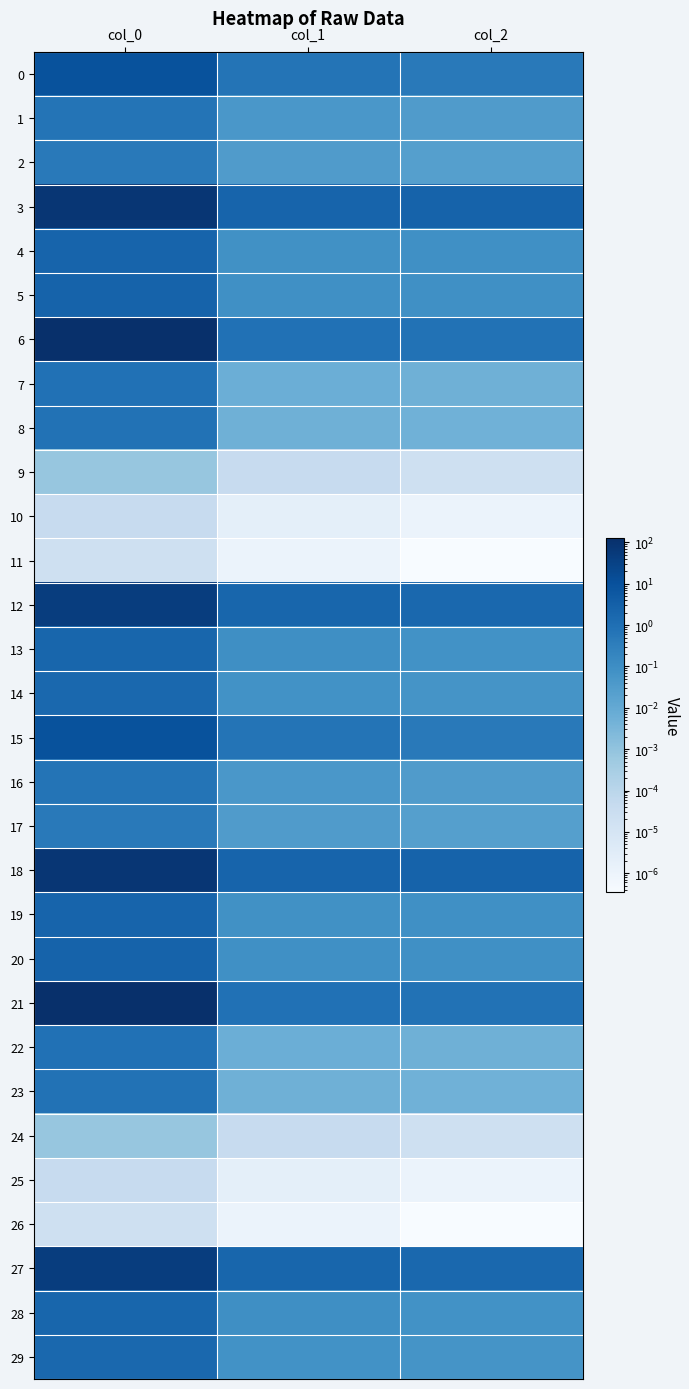

Count the number of categories in the chart.

3